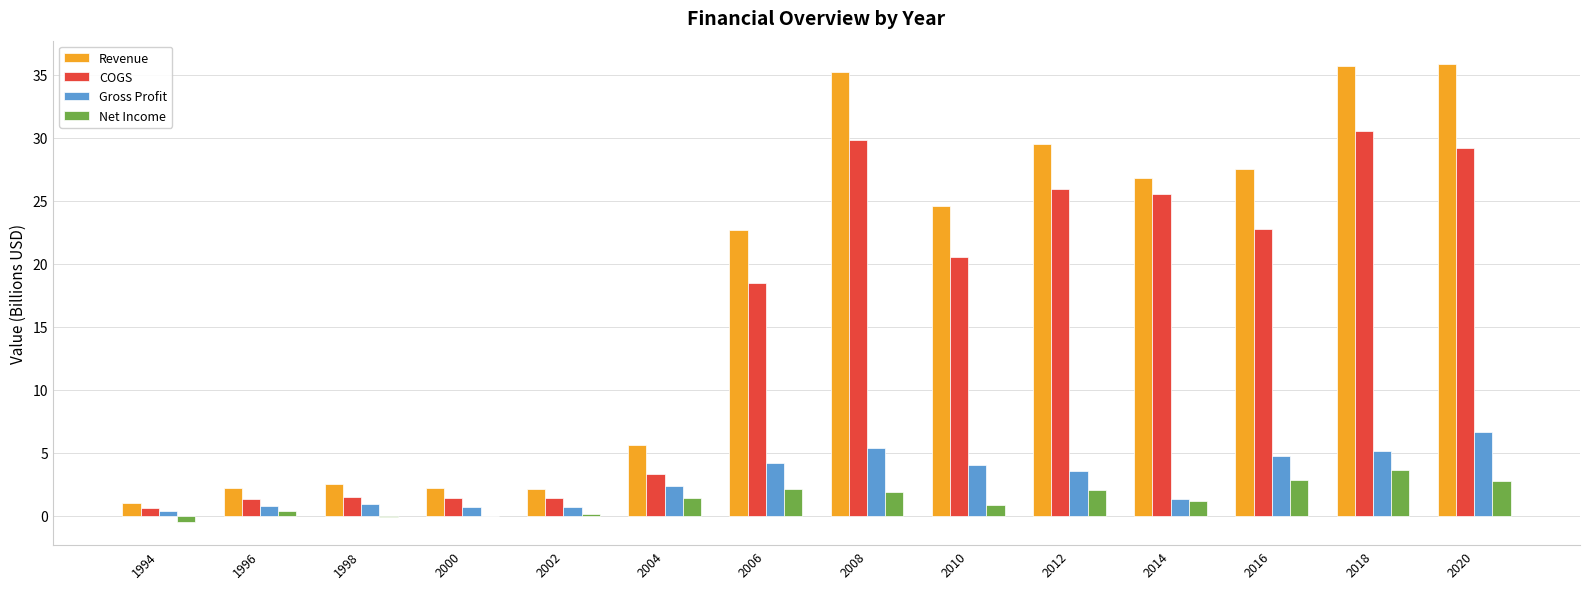

At which label is COGS closest to 15?

2006